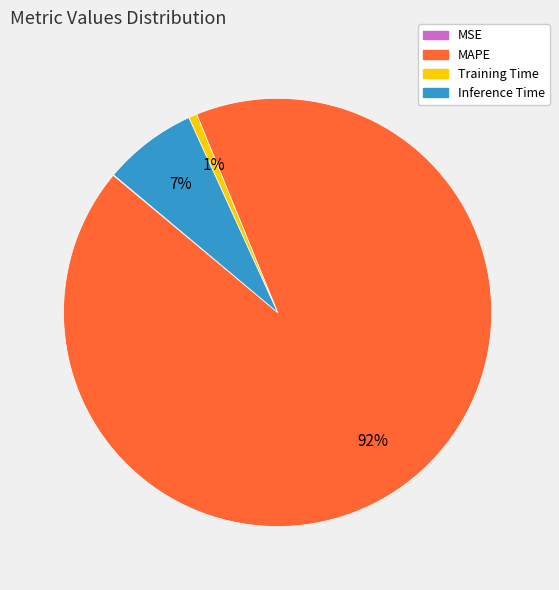

Is there a majority slice in this chart?

Yes